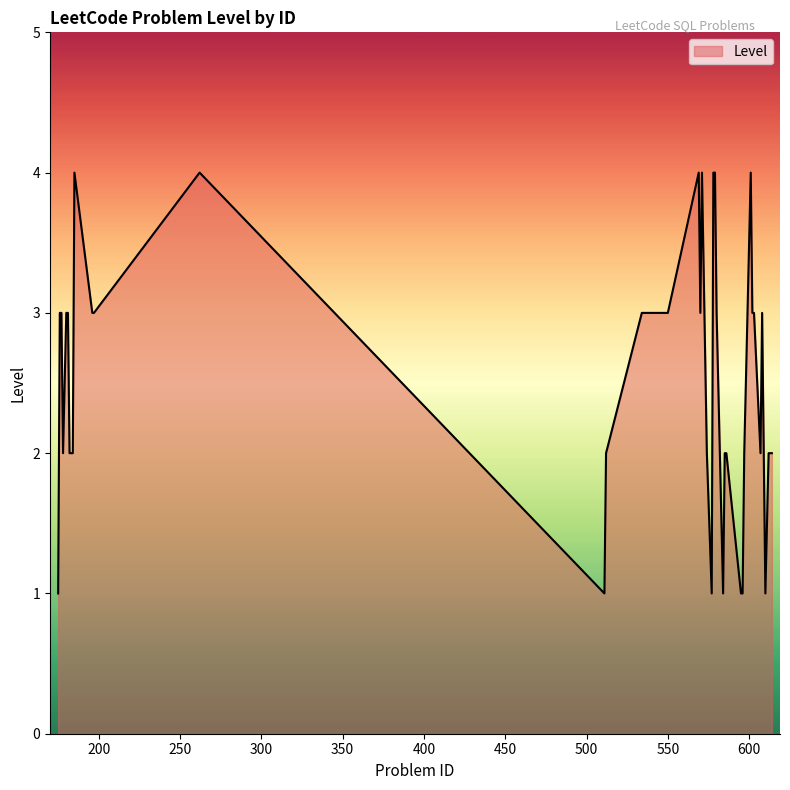

What is the maximum value shown in the chart?

4